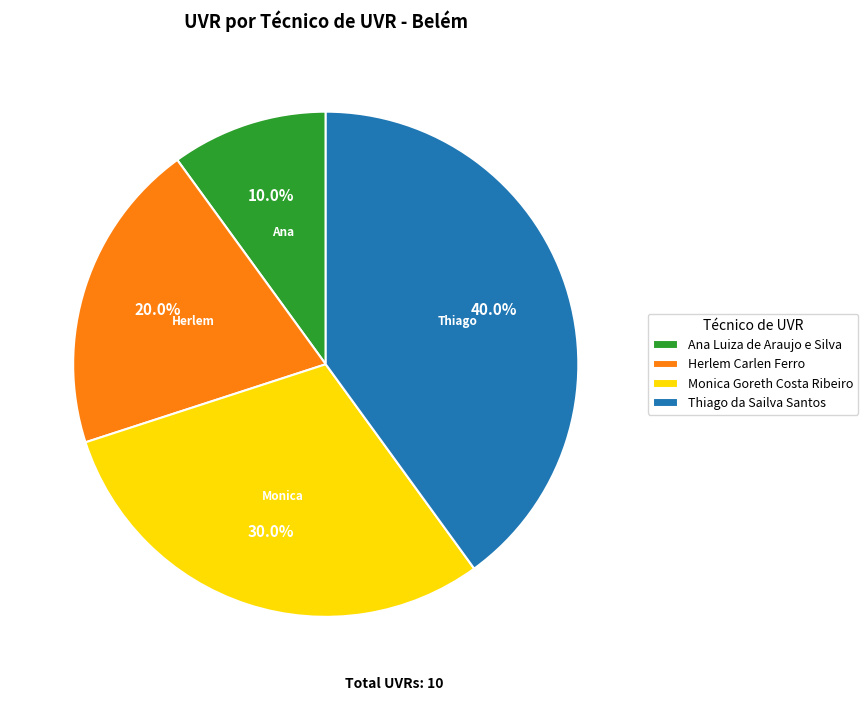

Which slice is the smallest?

Ana Luiza de Araujo e Silva